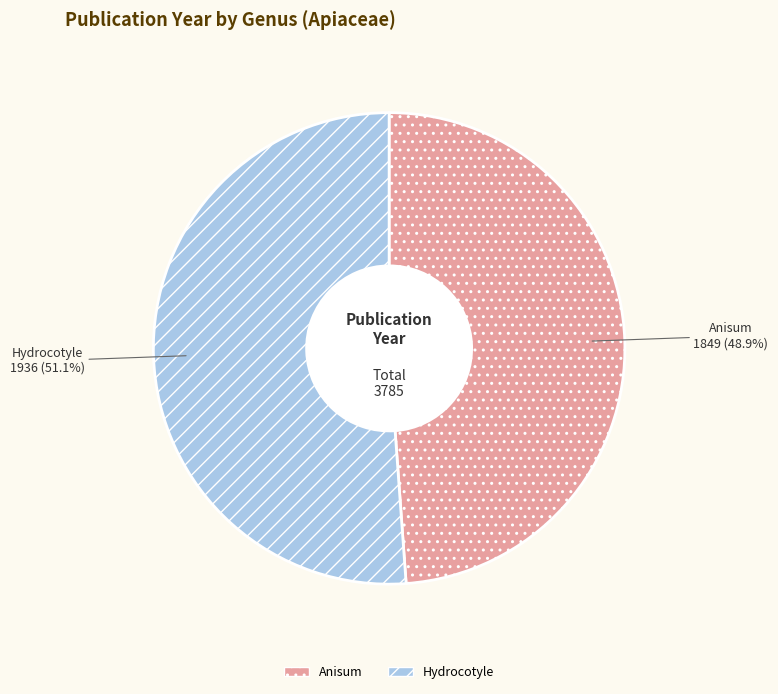

How many segments does this pie chart have?

2